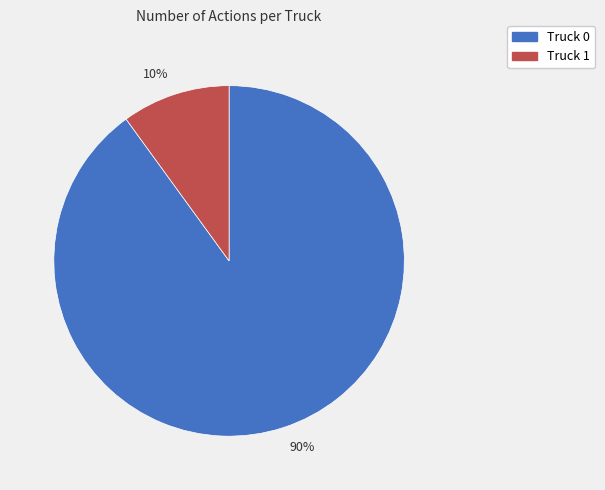

How many segments does this pie chart have?

2